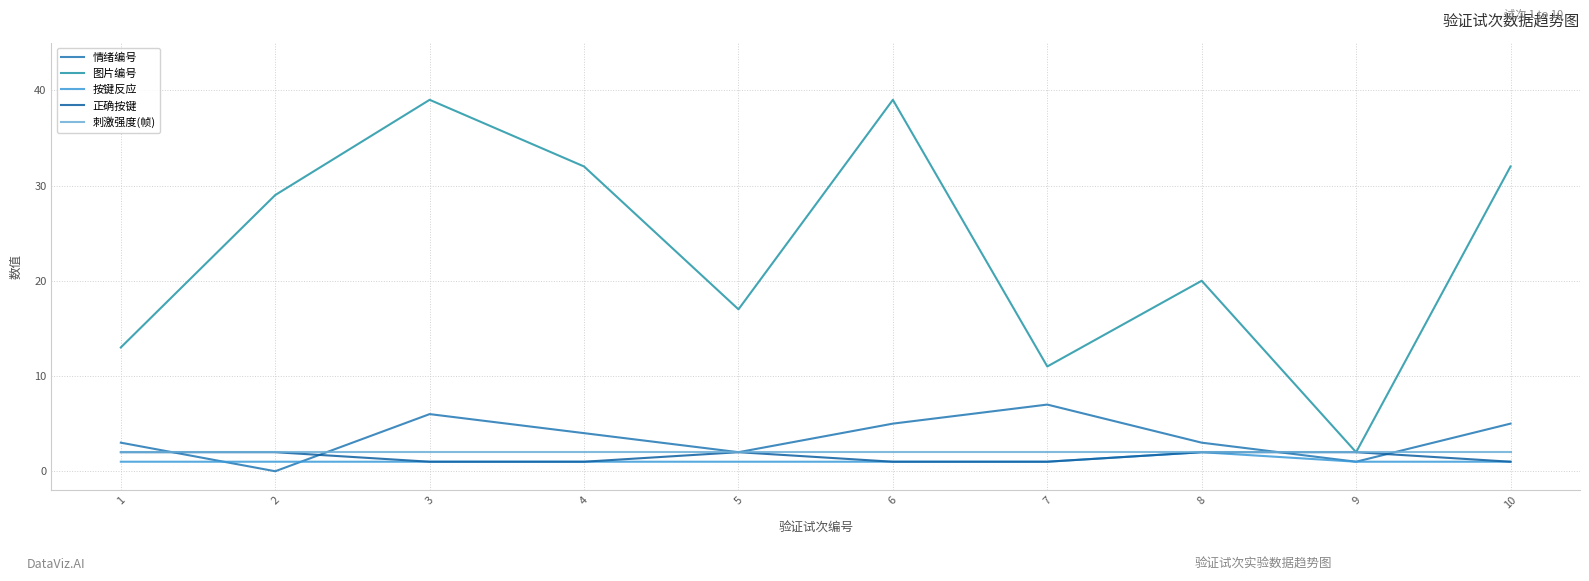

How many lines are shown in the chart?

5